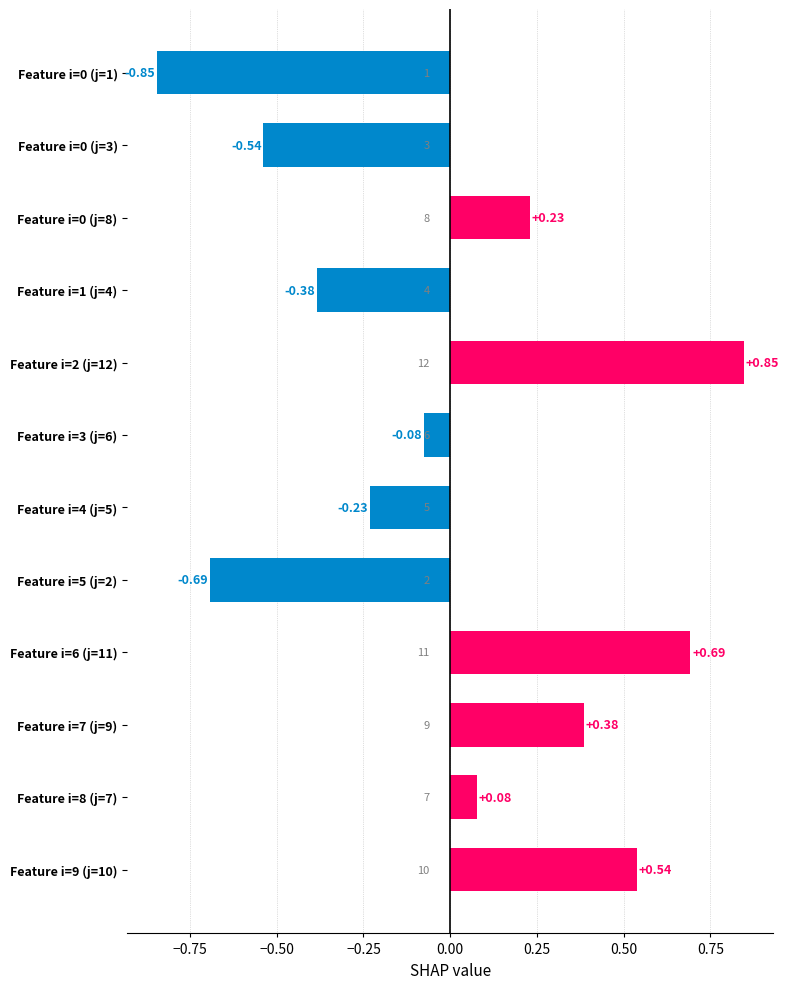

Which has a higher value, Feature i=4 (j=5) or Feature i=5 (j=2)?

Feature i=4 (j=5)